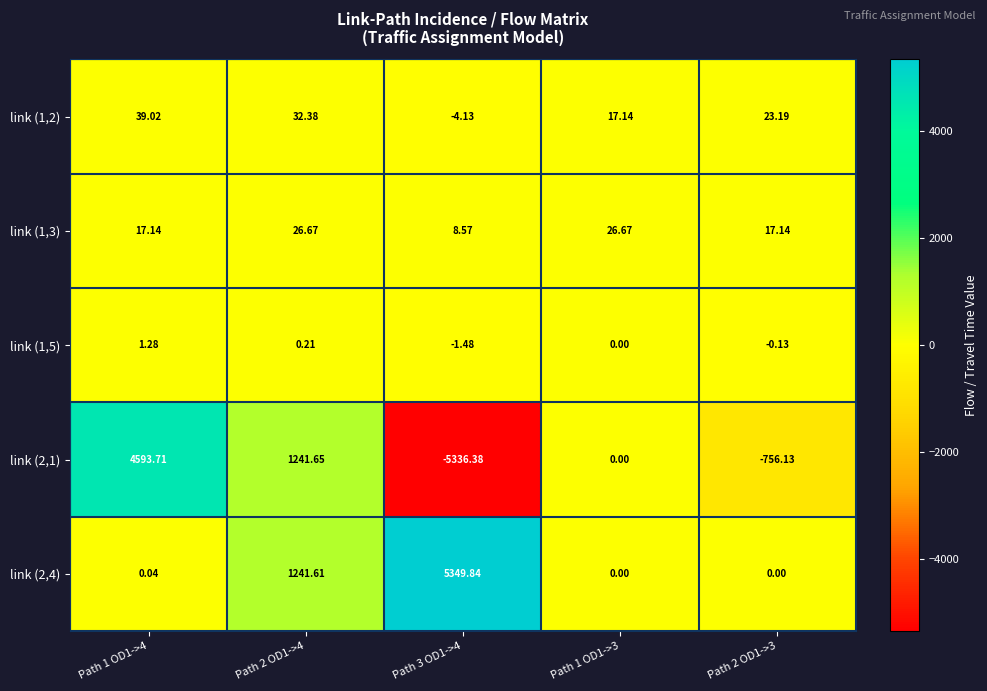

How many series are shown in this chart?

5